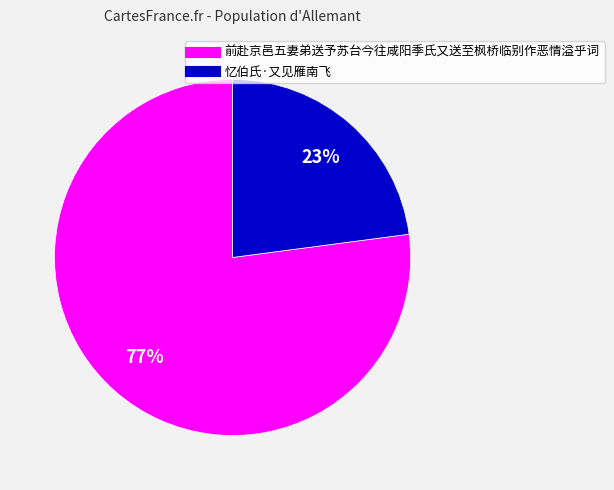

True or false: 前赴京邑五妻弟送予苏台今往咸阳季氏又送至枫桥临别作恶情溢乎词 accounts for 69% of the total.

False